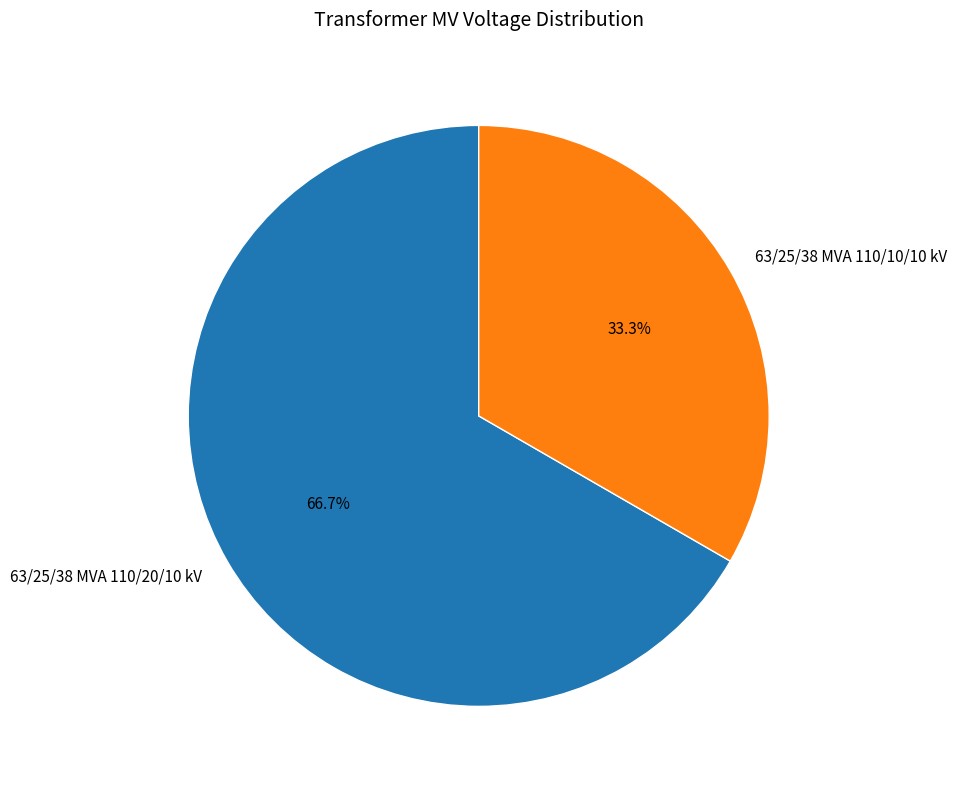

To the nearest percent, what is the combined percentage of 63/25/38 MVA 110/20/10 kV and 63/25/38 MVA 110/10/10 kV?

100%